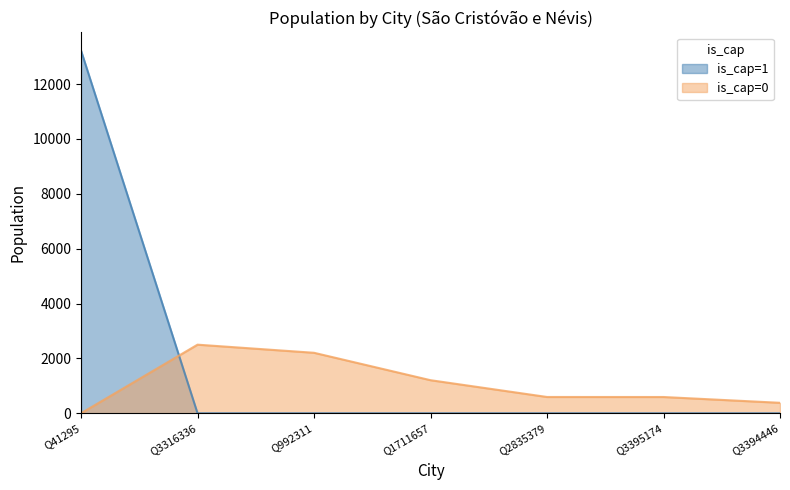

What is the approximate value of is_cap=1 at Q41295, to the nearest 10?

13220